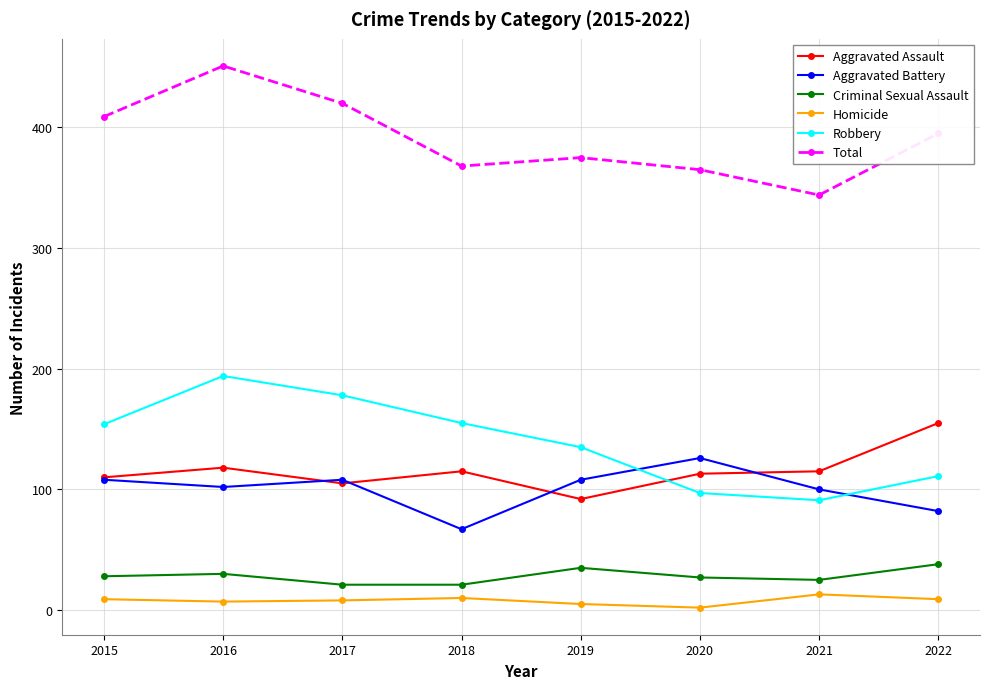

At how many categories does at least one series exceed 171?

8